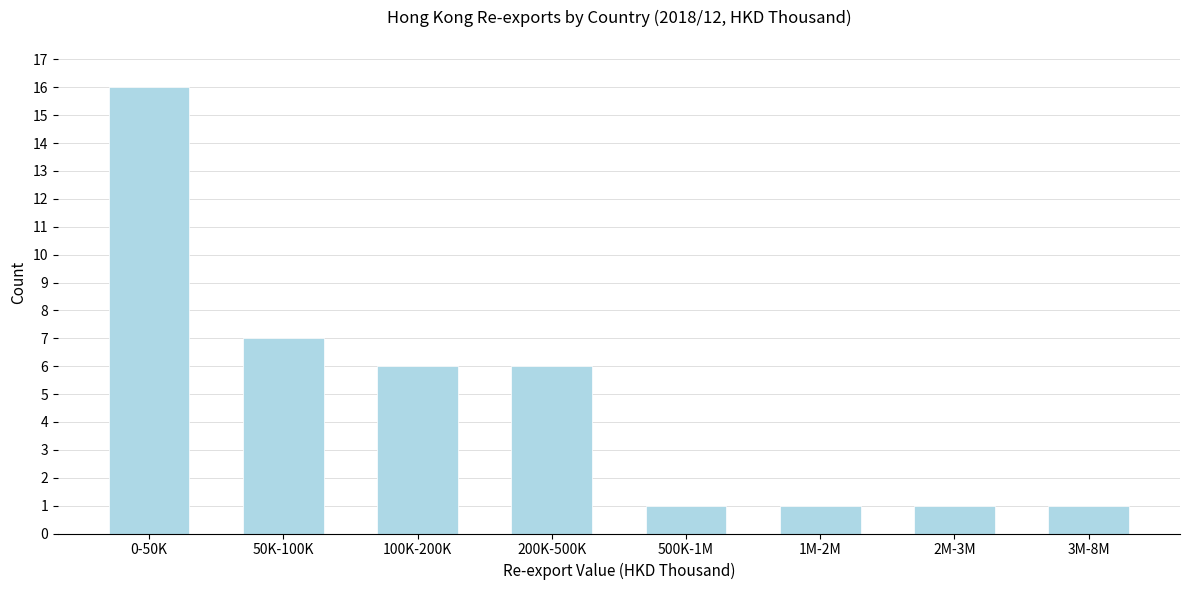

Reading left to right, list all the values displayed in this chart.

16	7	6	6	1	1	1	1